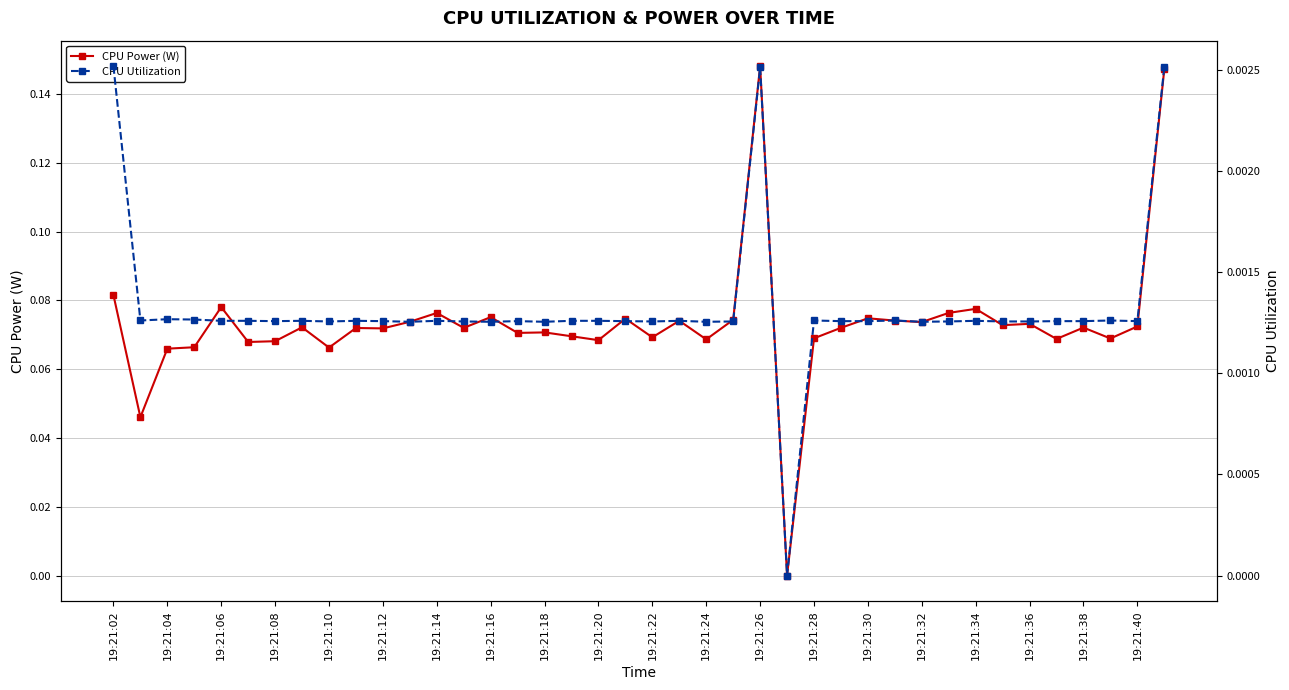

Read the CPU Power (W) value at 39.

0.1